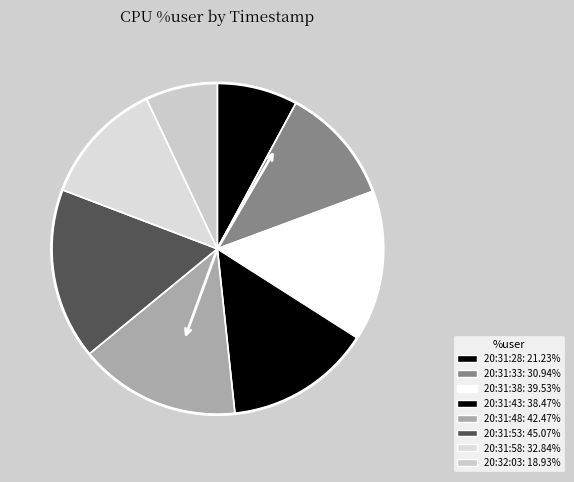

How many segments does this pie chart have?

8